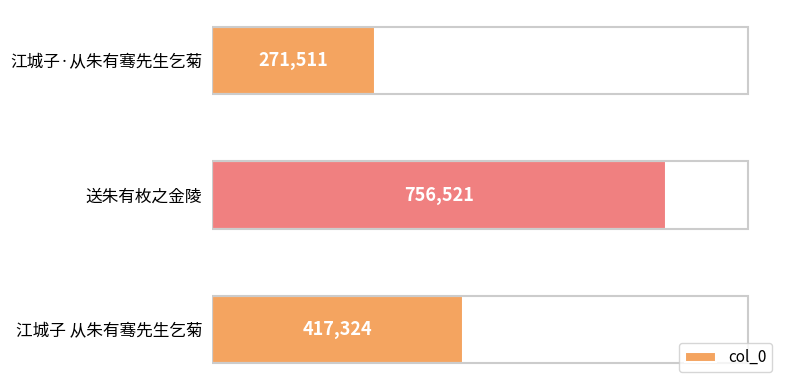

Rank the categories by value from lowest to highest.

江城子·从朱有骞先生乞菊, 江城子 从朱有骞先生乞菊, 送朱有枚之金陵